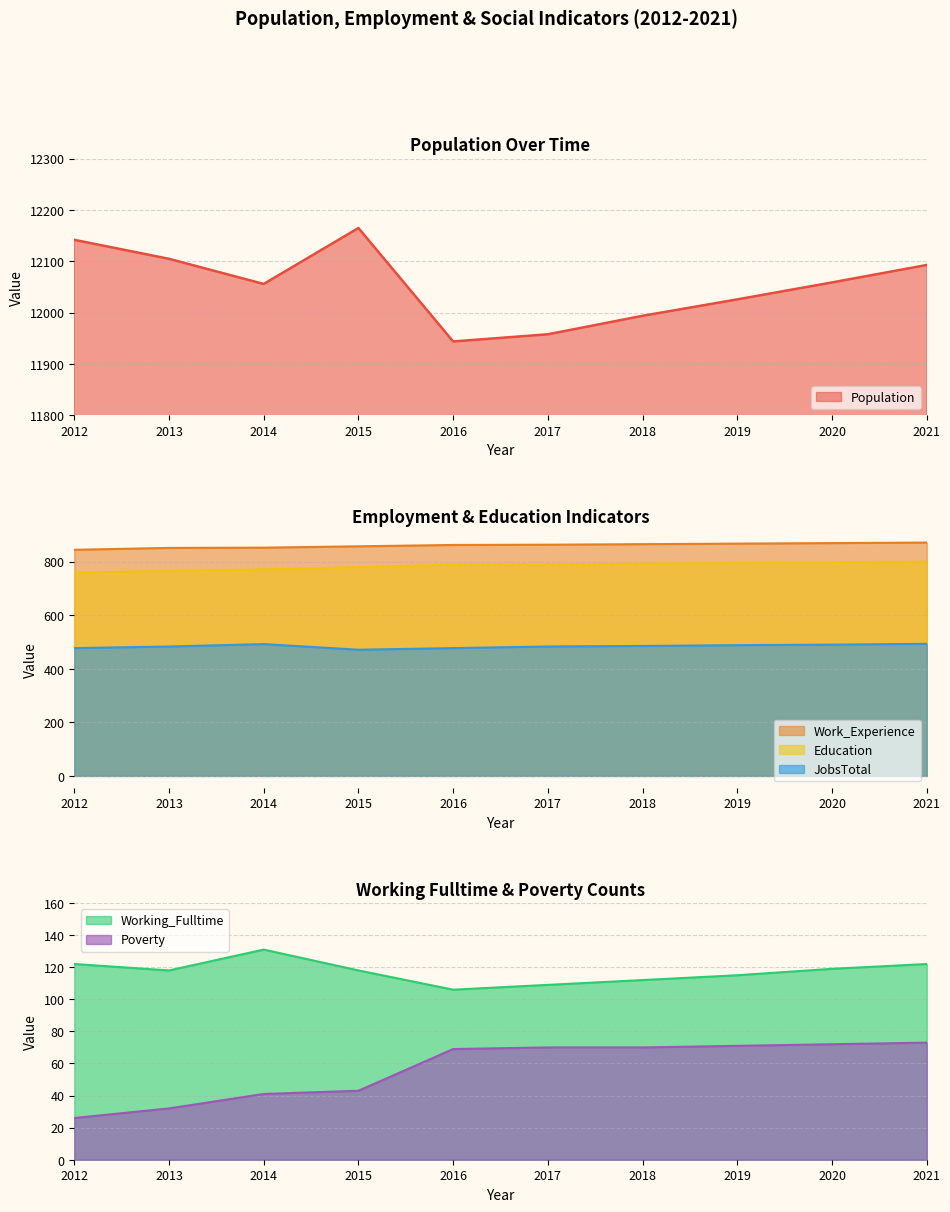

Which series has the widest spread of values?

Population